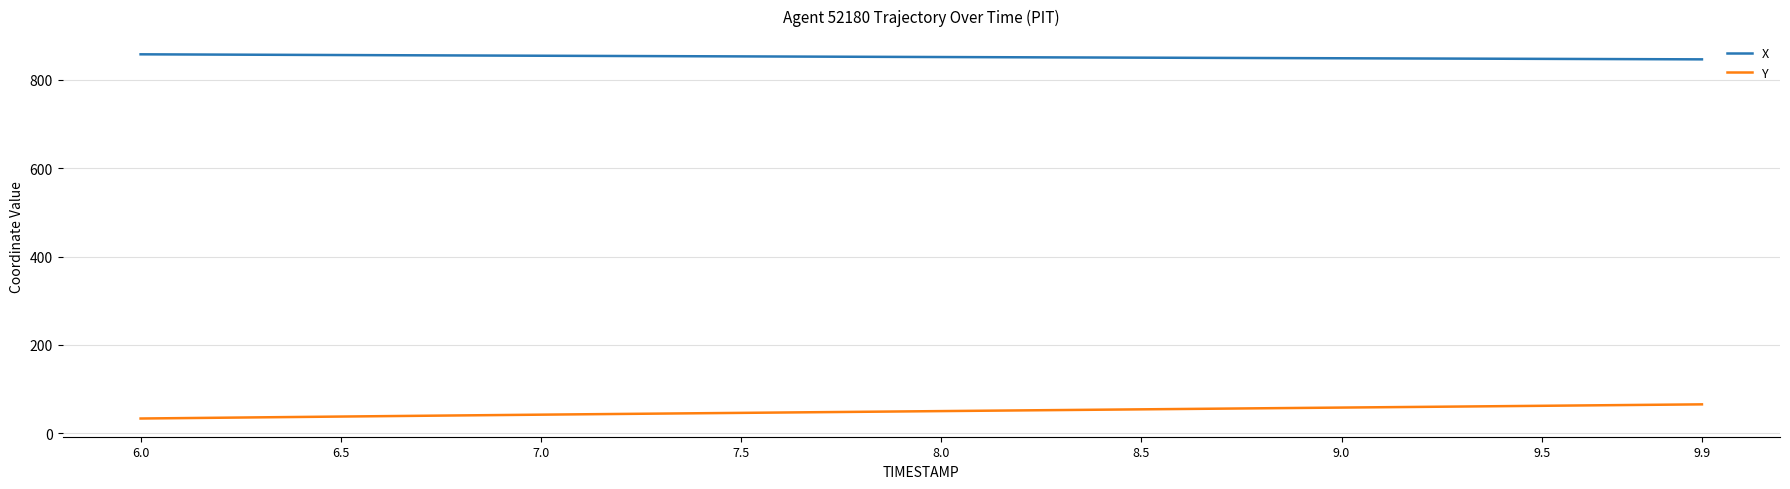

True or false: X and Y intersect in this chart.

False